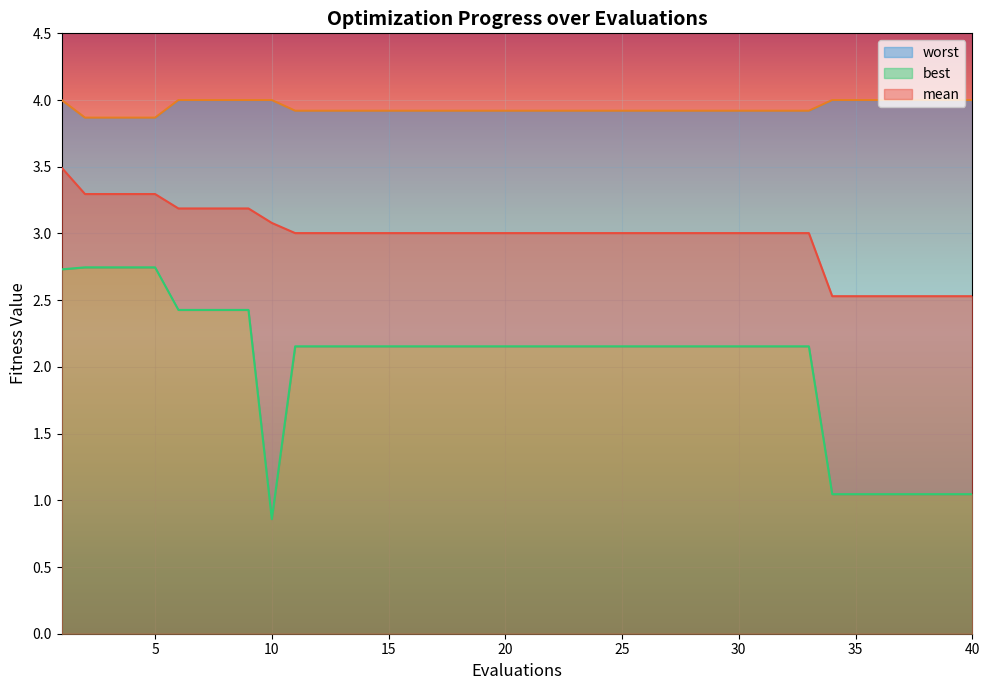

Is it true that mean equals 3.3 at 4?

True